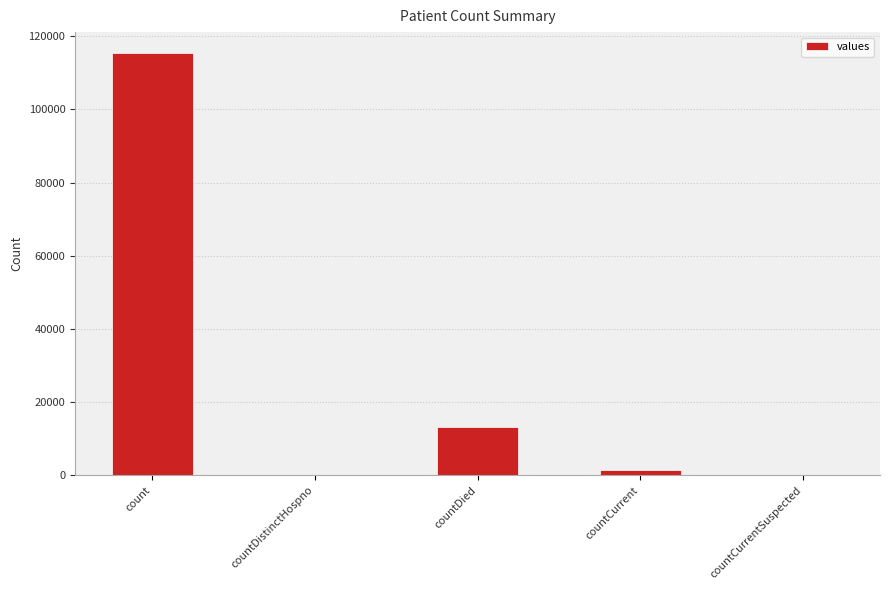

Reading right to left, what are all the values shown in this chart?

0	1383	13343	0	115379